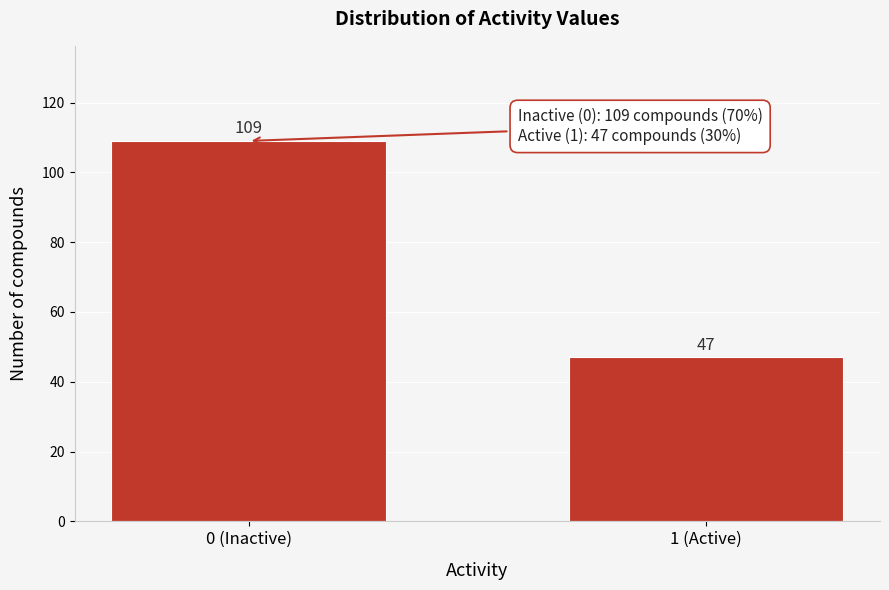

Reading left to right, what are all the values shown in this chart?

109	47